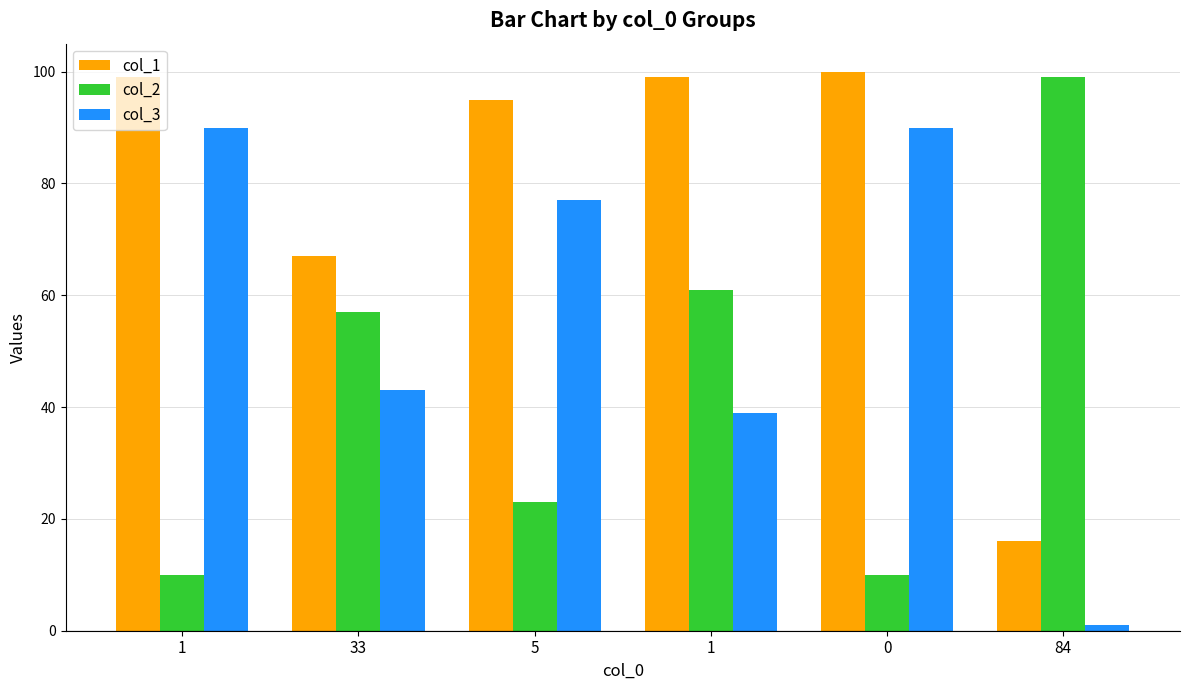

How many data points in col_1 are less than 99?

3